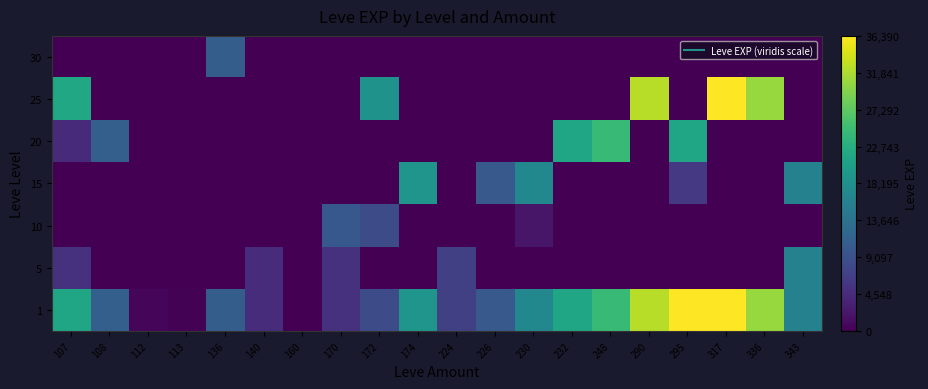

What is the greatest value displayed?

36390.0